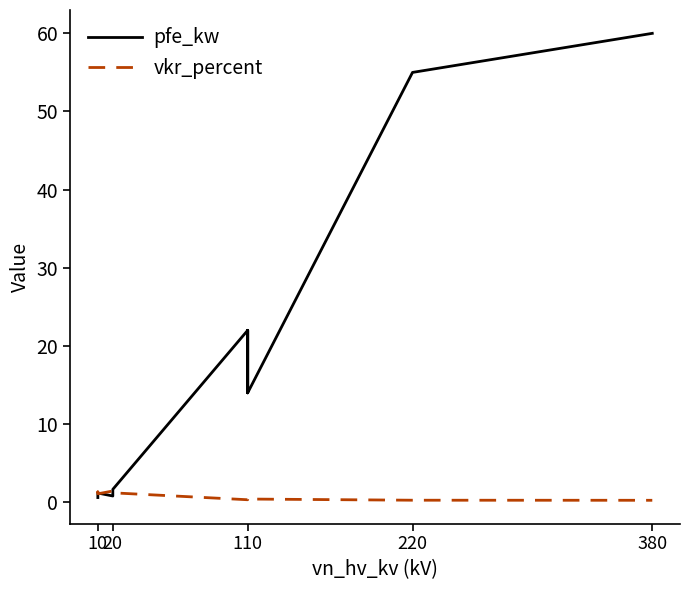

How many lines are shown in the chart?

2